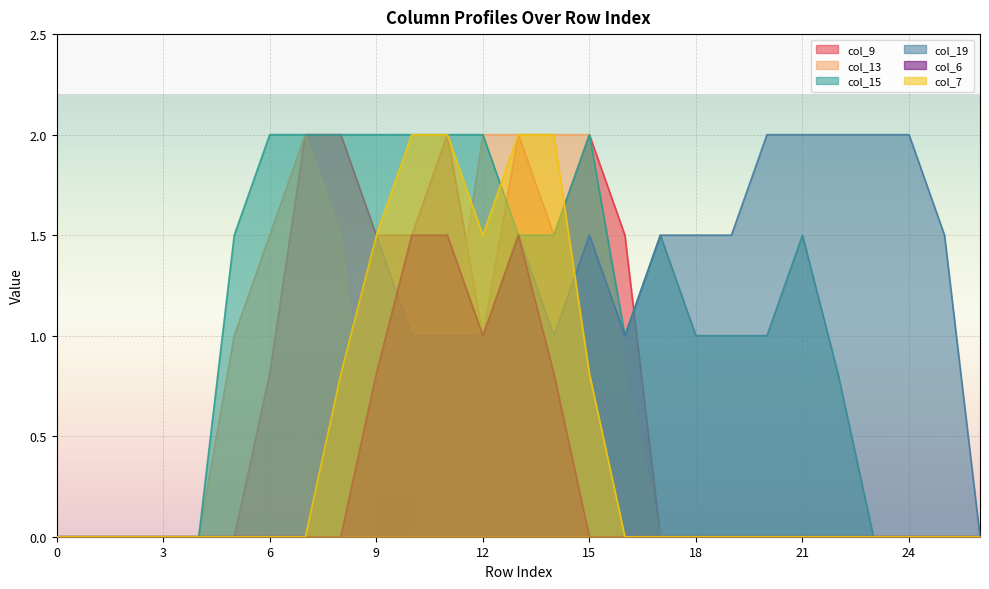

Does the chart display data point markers on the line(s)?

No